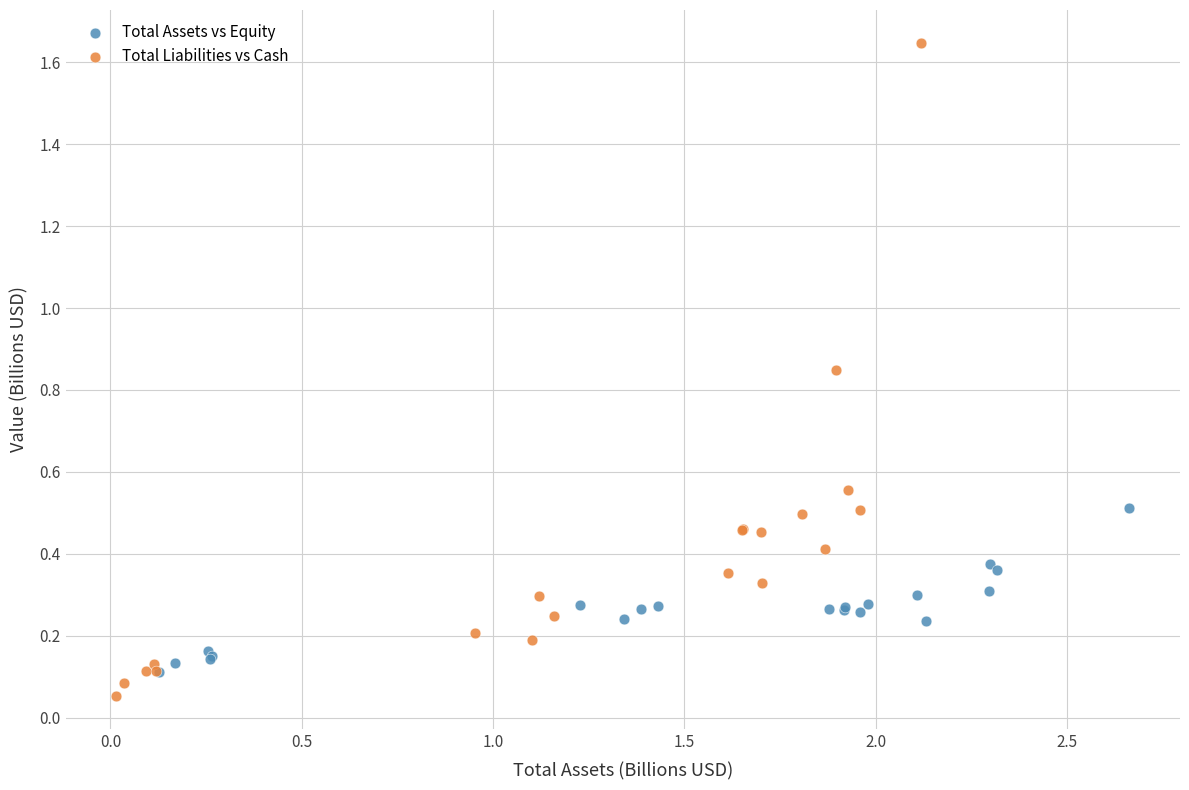

Which series reaches the maximum Y coordinate?

Total Liabilities vs Cash